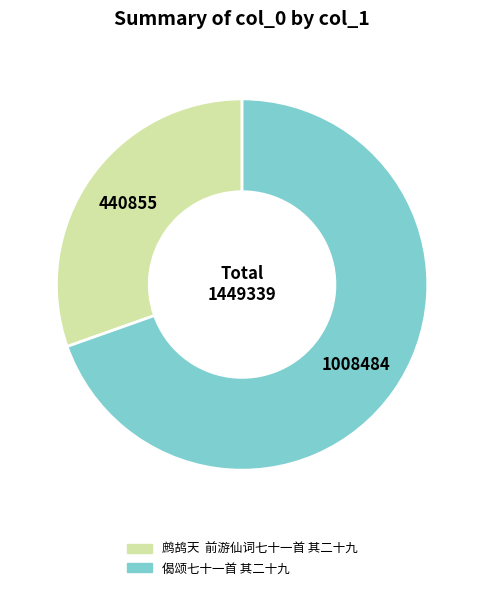

The 鹧鸪天 前游仙词七十一首 其二十九 slice represents 30% of the pie. True or false?

True